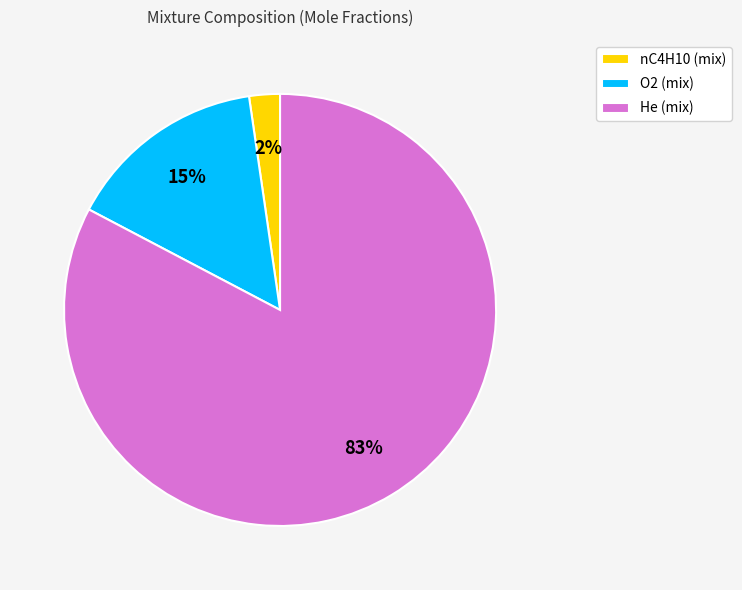

Which category has the smallest portion of the pie?

nC4H10 (mix)